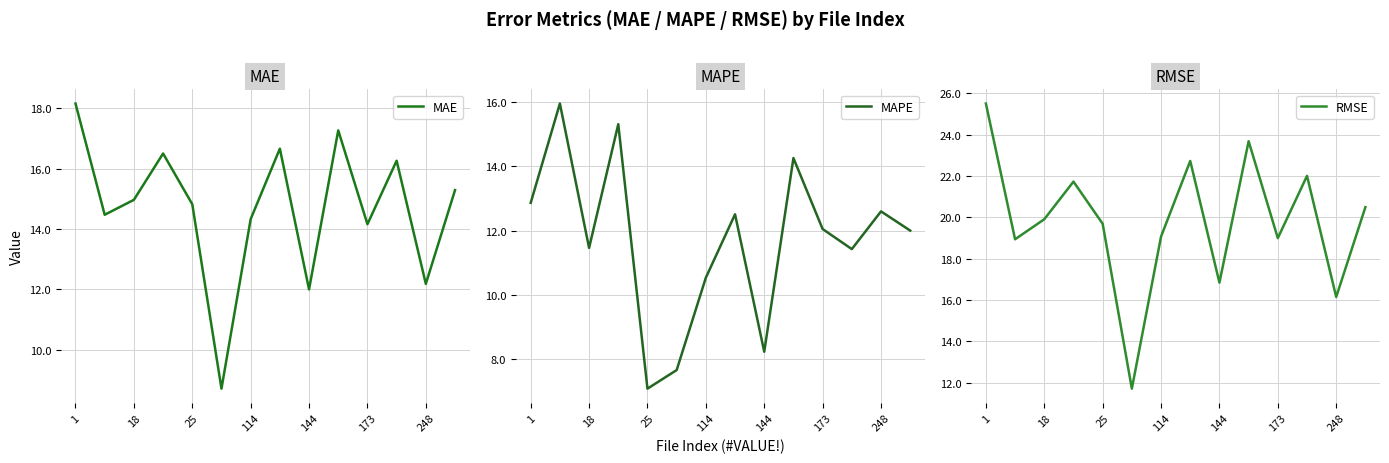

What are all the series names shown in the legend?

MAE, MAPE, RMSE